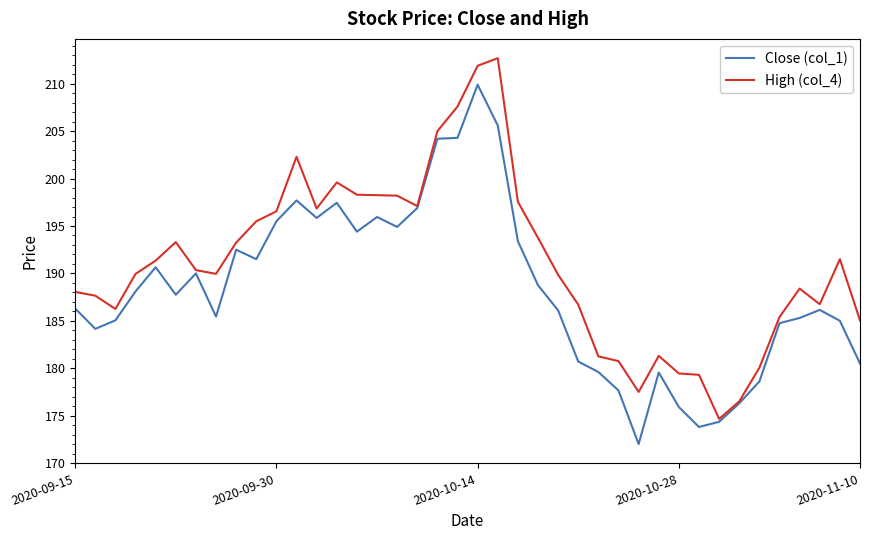

What is the highest value of the High (col_4) series?

212.7